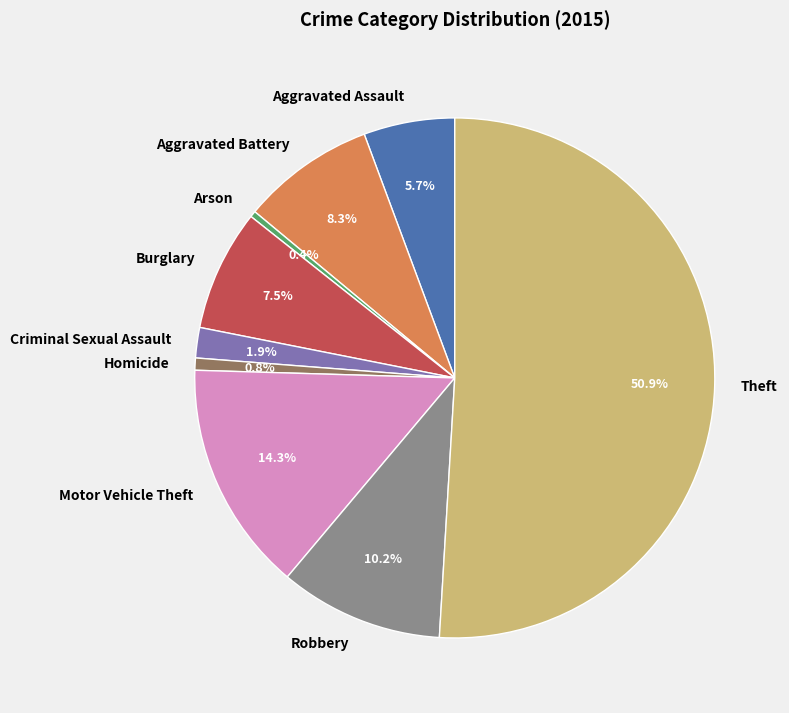

To the nearest percent, what is the combined percentage of Aggravated Battery and Burglary?

16%